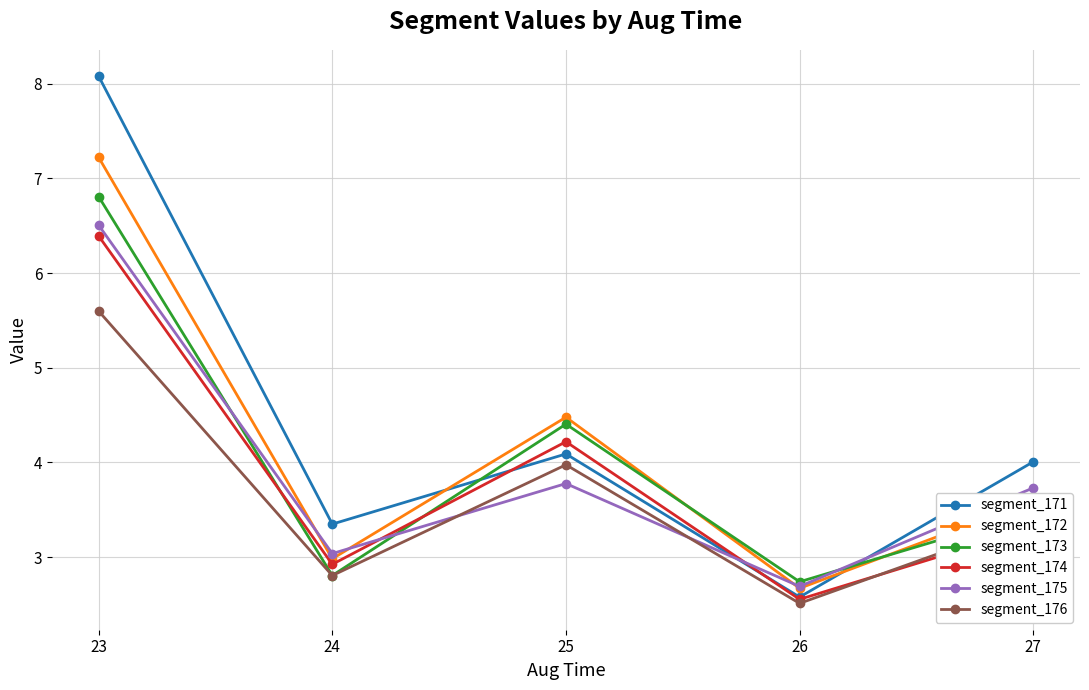

List the labels in order of segment_172 value, largest first.

23, 25, 27, 24, 26